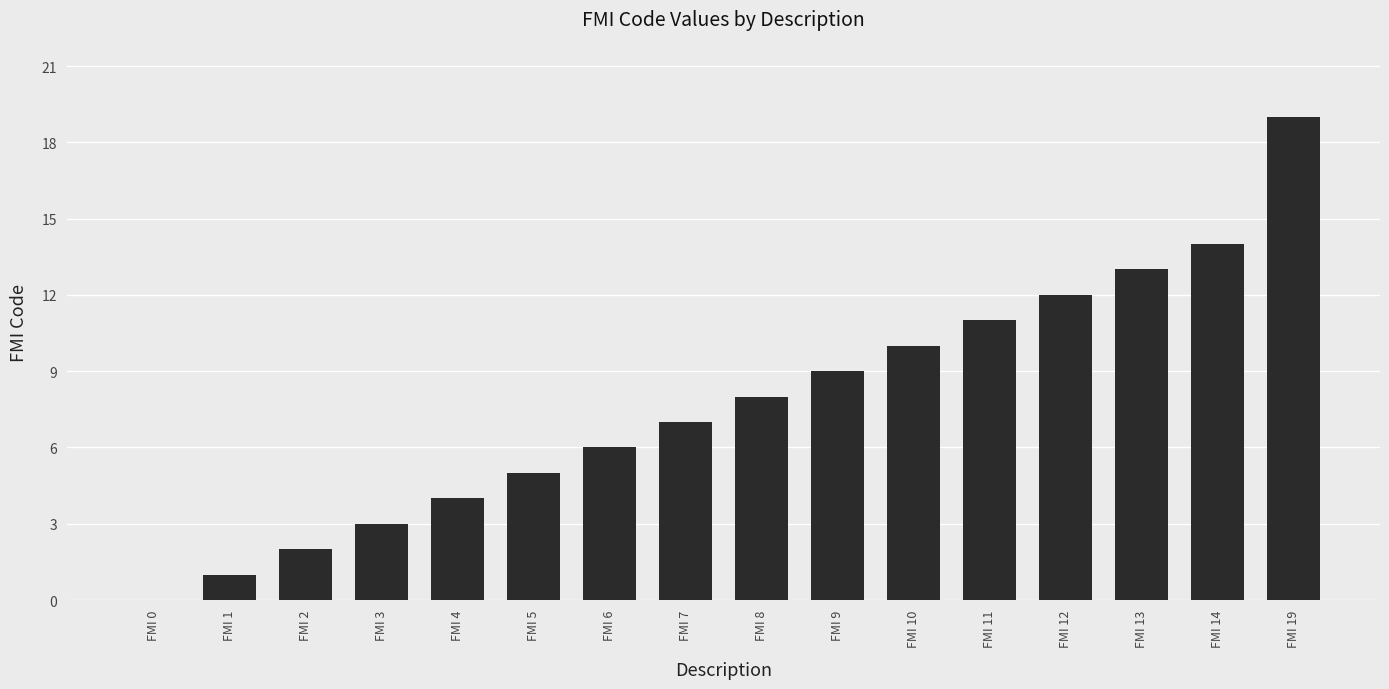

Approximately how many times larger is the value at FMI 6 compared to FMI 10?

0.6